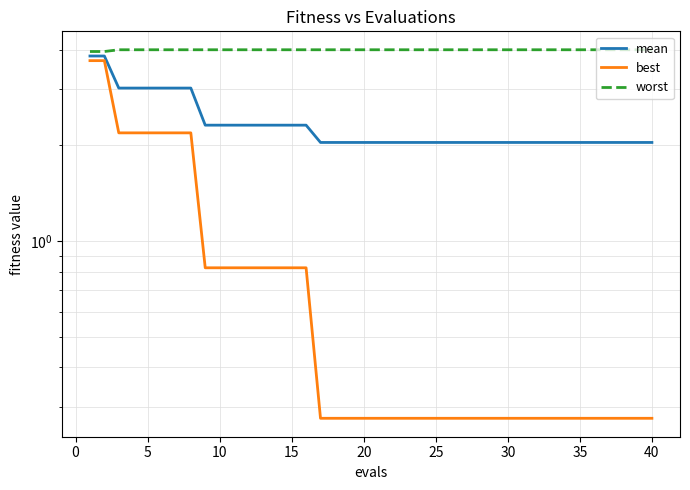

Rank the series at 35 from highest to lowest value.

worst, mean, best